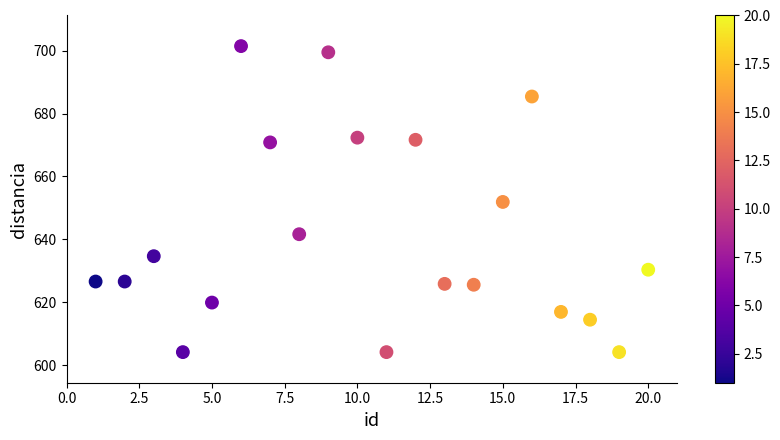

What is the range of Y values (max minus min)?

97.3